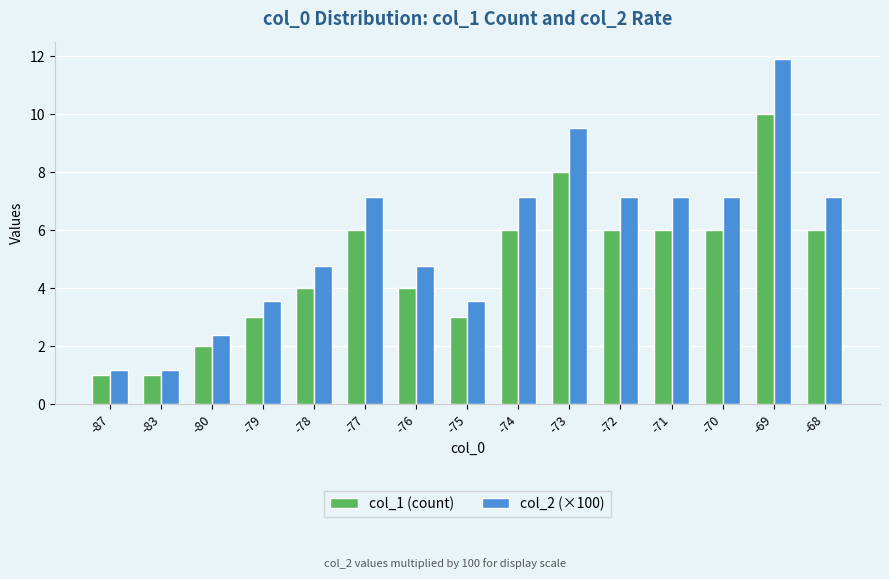

What is the difference between the highest and lowest values at -79?

0.6